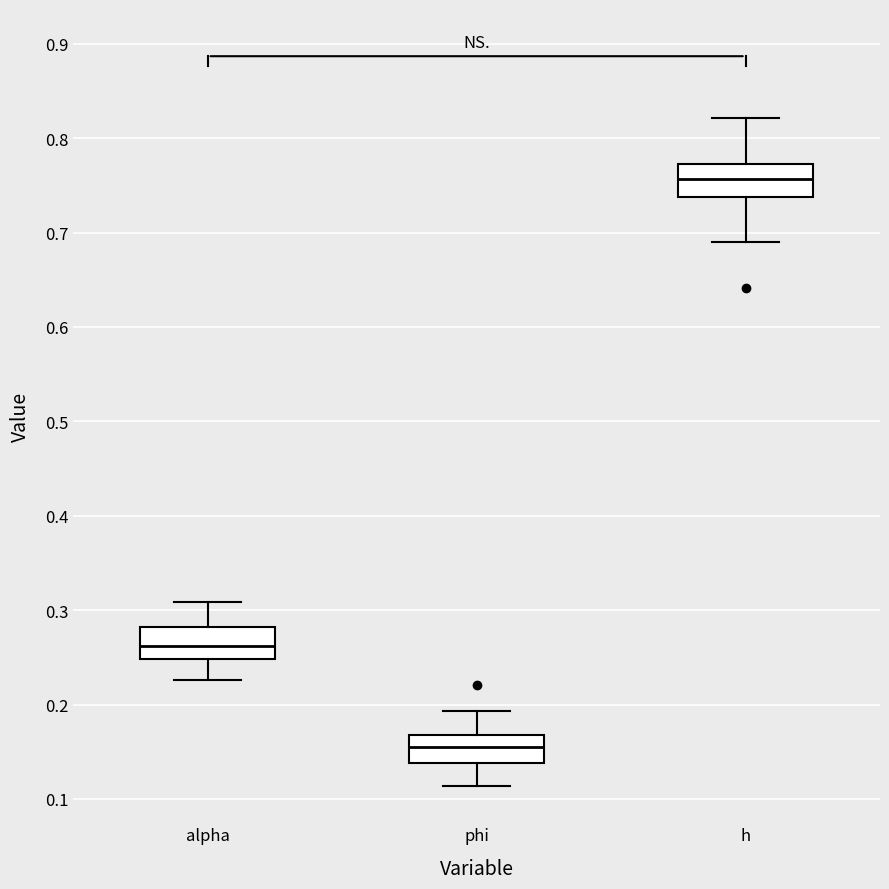

Reading left to right, transcribe this box plot: for each box, give where its median line is, the range the box spans, and where its two whiskers end, as read against the y-axis. The values are not printed on the chart, so give them approximately, as read against the axis.

alpha: median 0.26, box 0.25 to 0.28, whiskers 0.23 to 0.31
phi: median 0.15, box 0.14 to 0.17, whiskers 0.11 to 0.19
h: median 0.76, box 0.74 to 0.77, whiskers 0.69 to 0.82